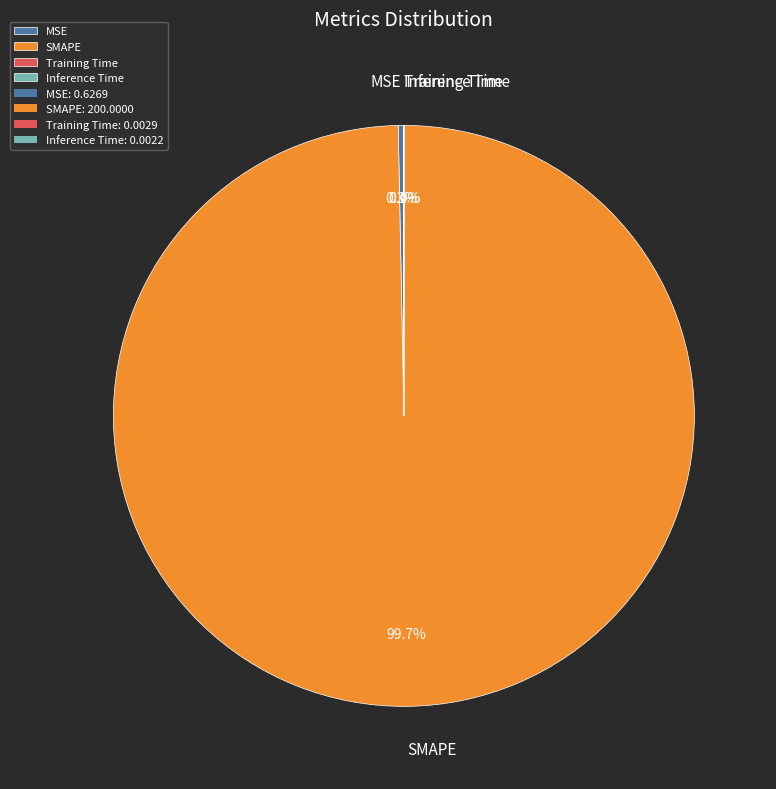

What is the largest slice in the pie chart?

SMAPE